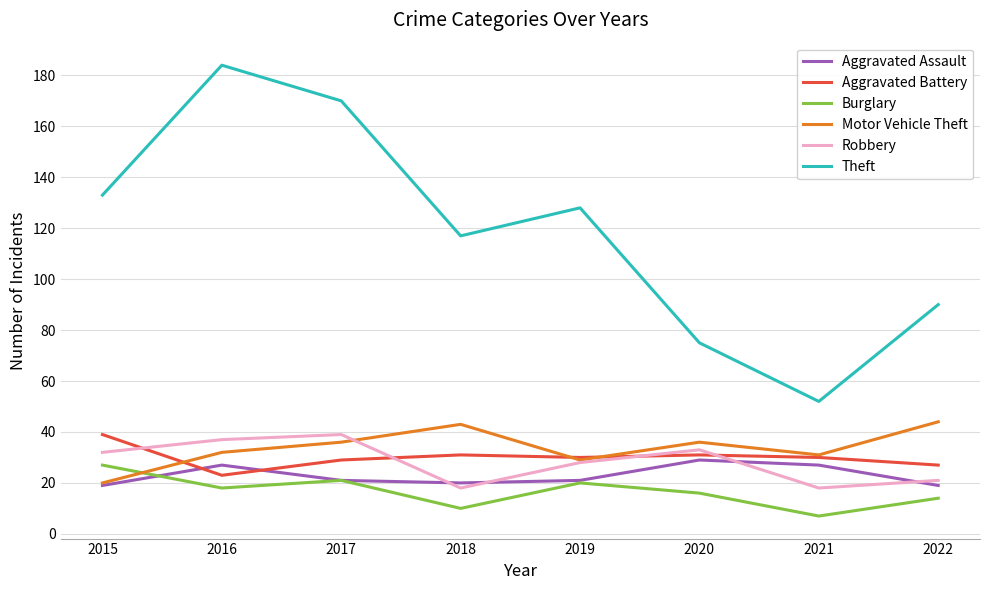

Which series changed the most between 2016 and 2022?

Theft